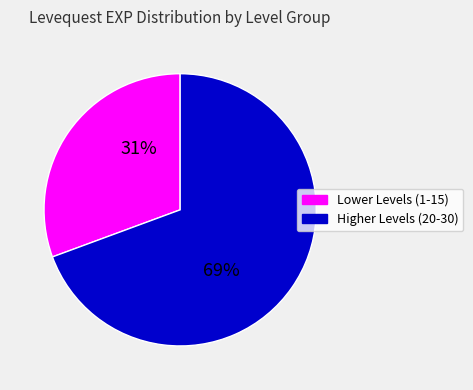

Is there any slice that represents more than half of the pie?

Yes